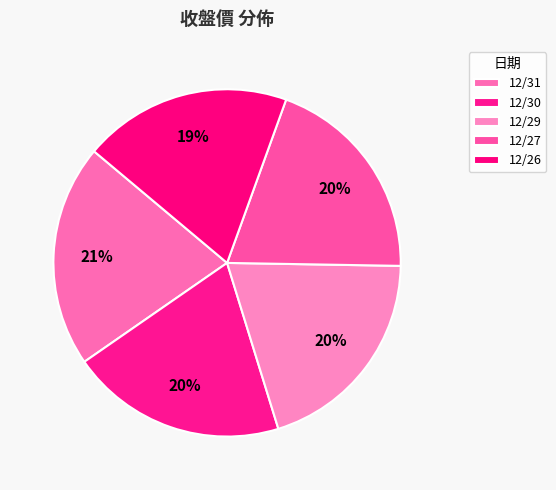

Count the number of slices in the pie.

5